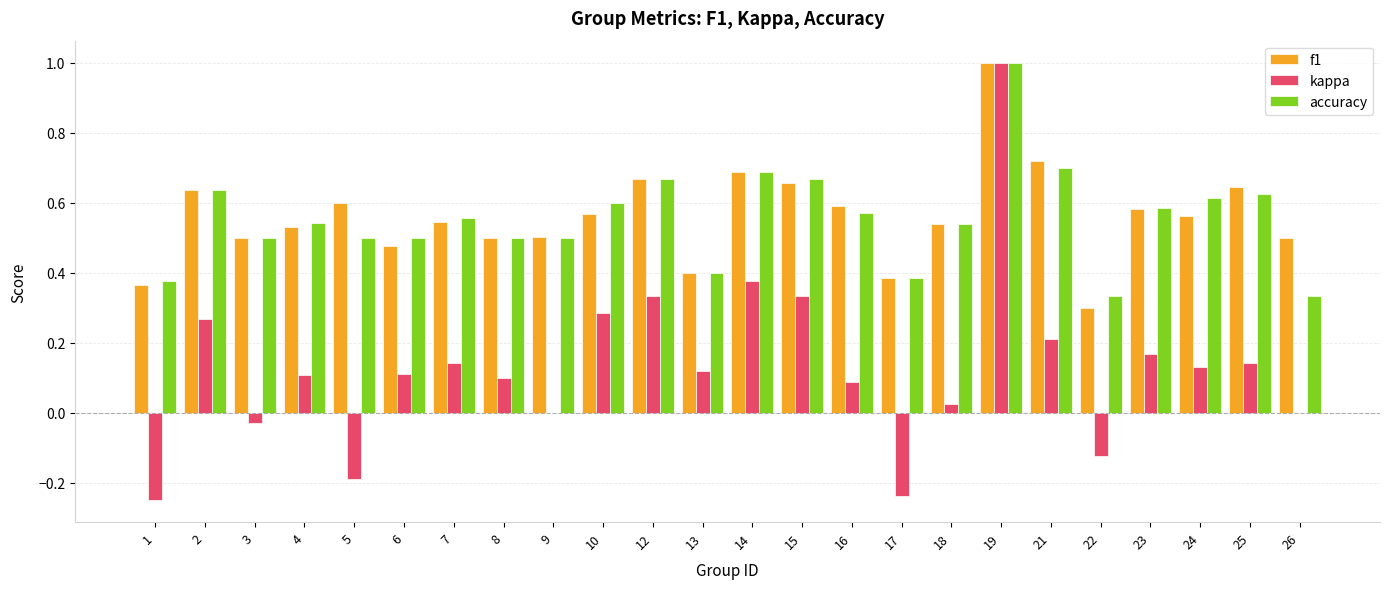

Does the chart contain stacked bars?

No